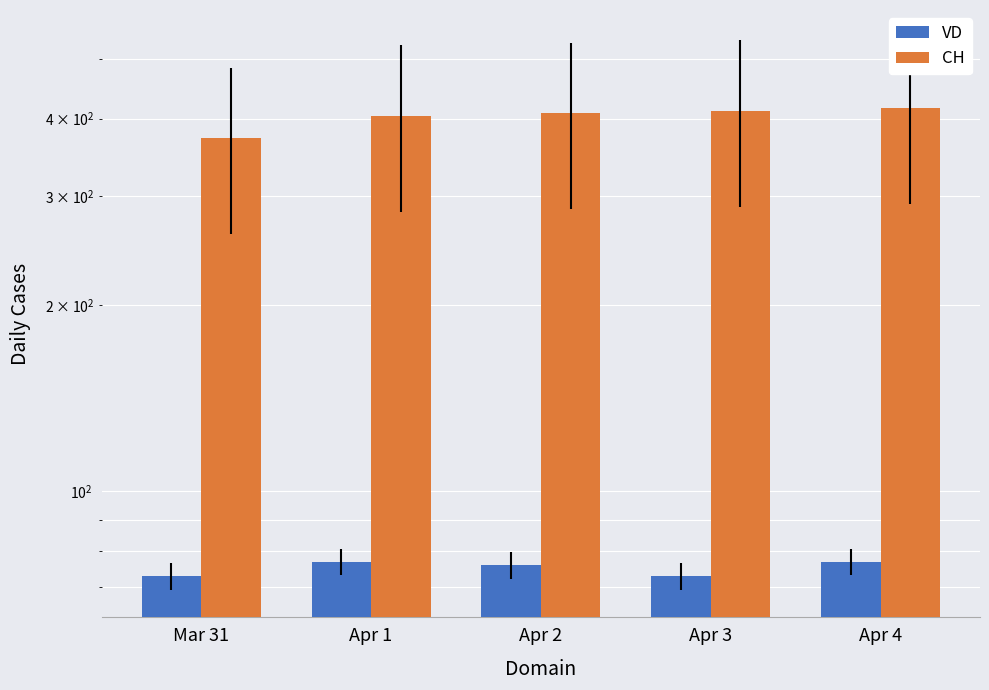

What is the total value across all series at Apr 1?

481